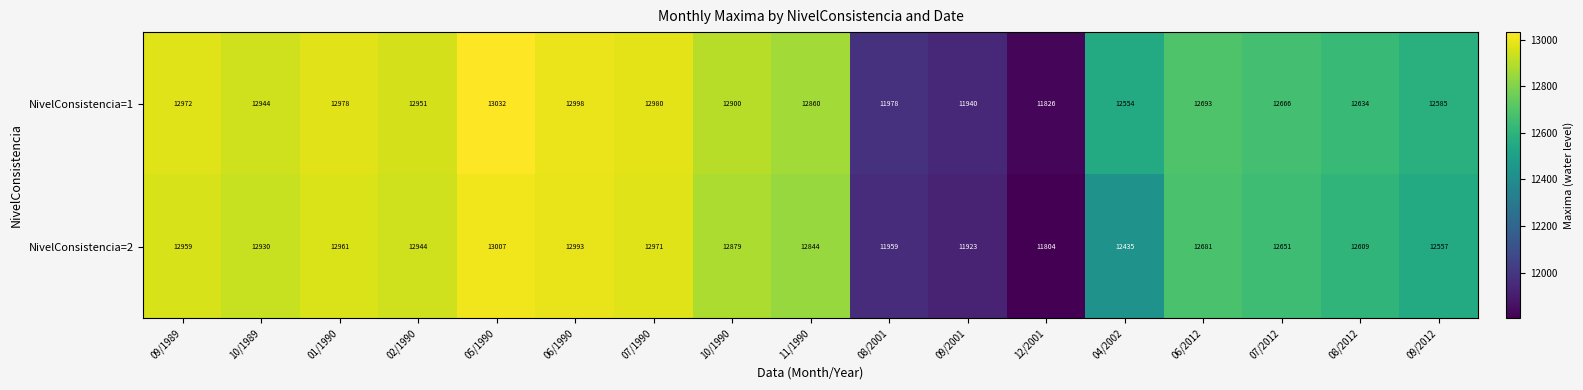

Which label corresponds to the smallest value in the chart?

12/2001